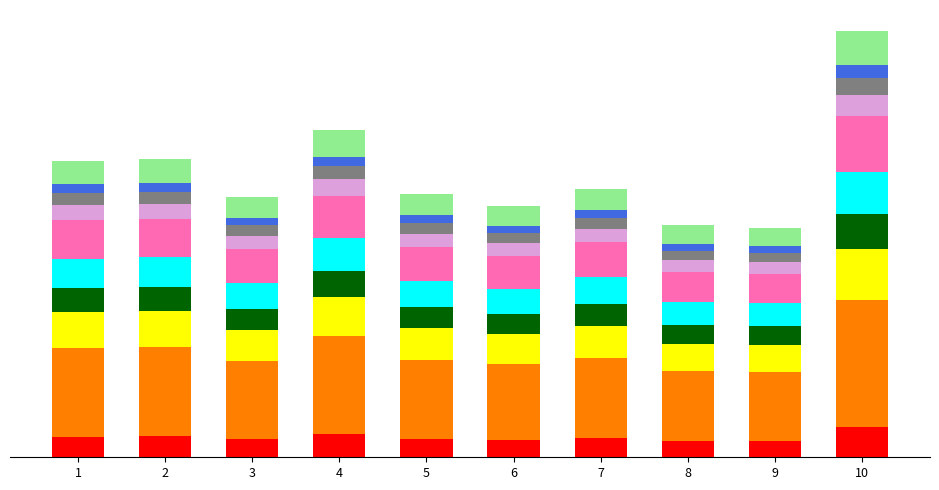

Does the chart contain any negative values?

No